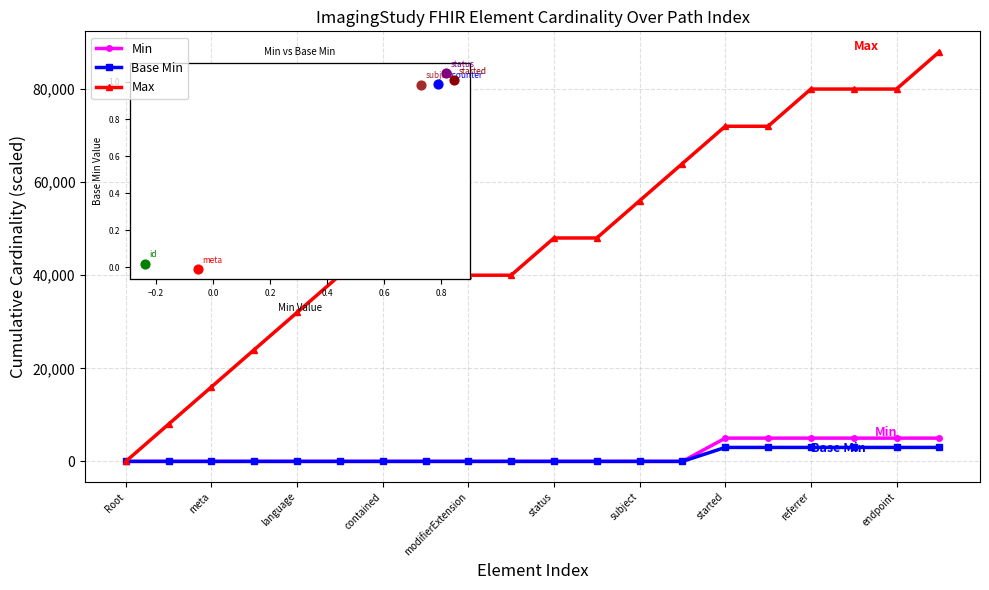

What are all the series names shown in the legend?

Min, Base Min, Max